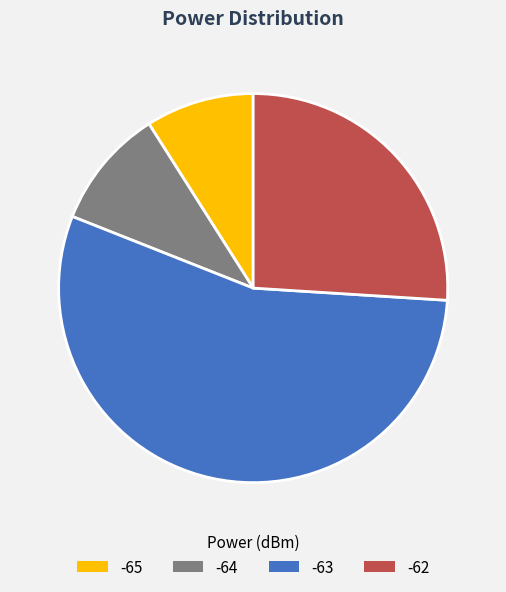

Approximately how many times larger is the value at -64 compared to -62?

0.4